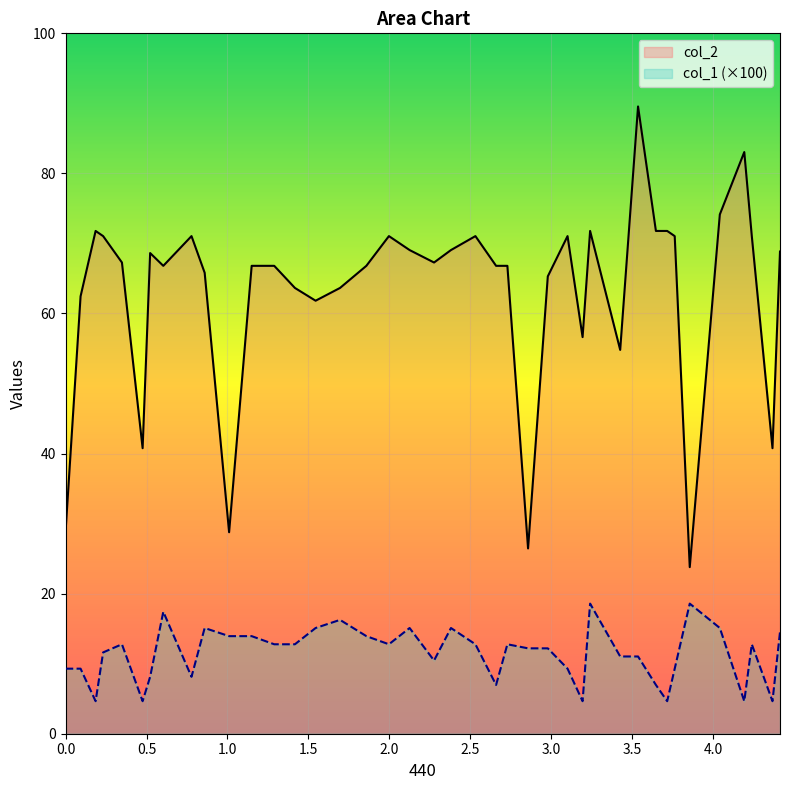

What position from the right is 3.535238?

10